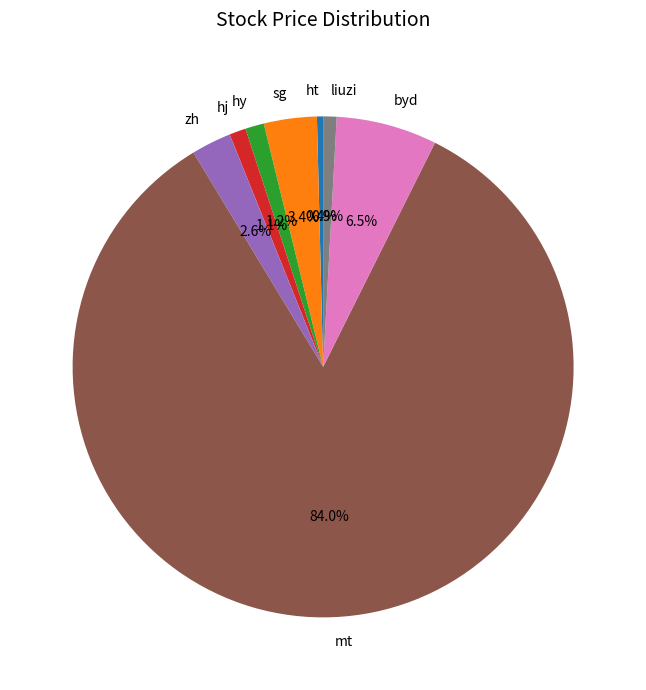

To the nearest percent, what portion does mt represent?

84%